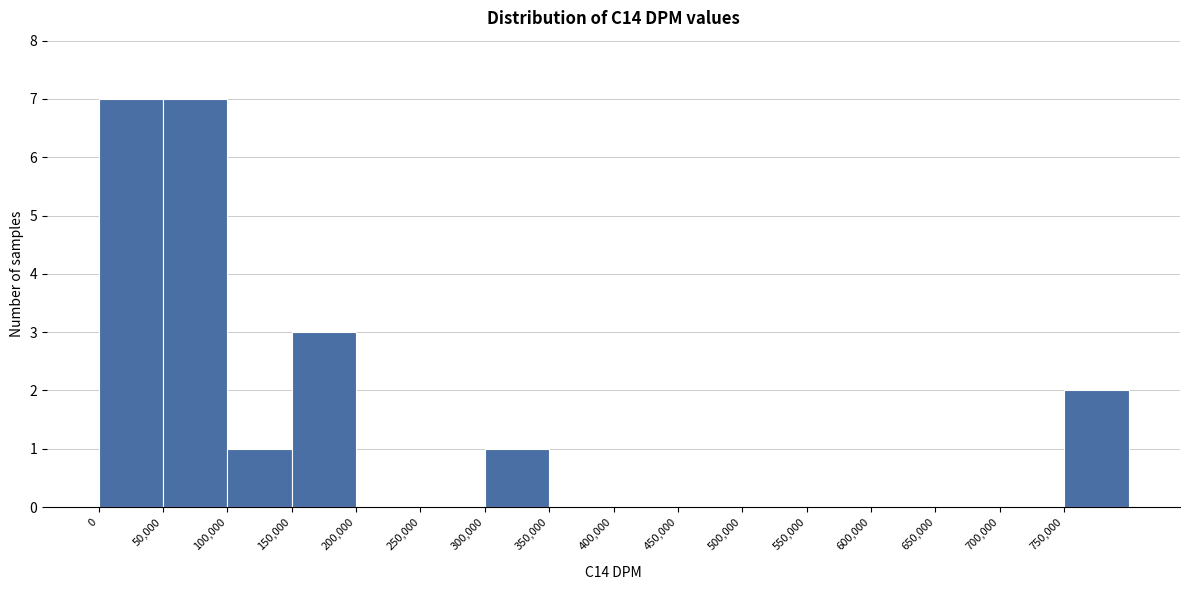

Reading left to right, transcribe this chart: for each bar, give the range it covers on the x-axis and its height. The values are not printed on the chart, so give them approximately, as read against the axis.

0 to 50000: 7
50000 to 100000: 7
100000 to 150000: 1
150000 to 200000: 3
200000 to 250000: 0
250000 to 300000: 0
300000 to 350000: 1
350000 to 400000: 0
400000 to 450000: 0
450000 to 500000: 0
500000 to 550000: 0
550000 to 600000: 0
600000 to 650000: 0
650000 to 700000: 0
700000 to 750000: 0
750000 to 800000: 2